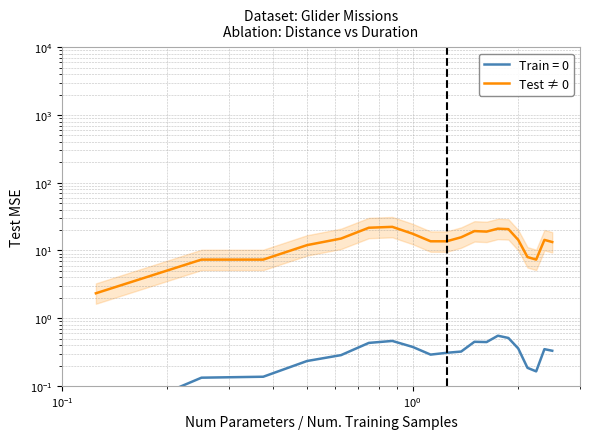

What is the sum of all values?

286.0